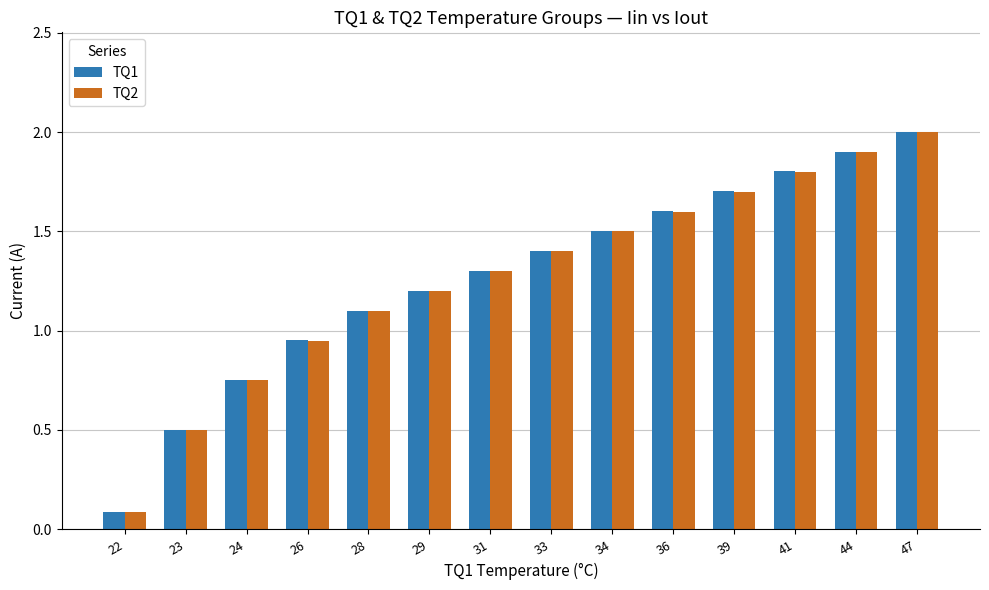

The value of TQ2 at 36 is 2.5. True or false?

False